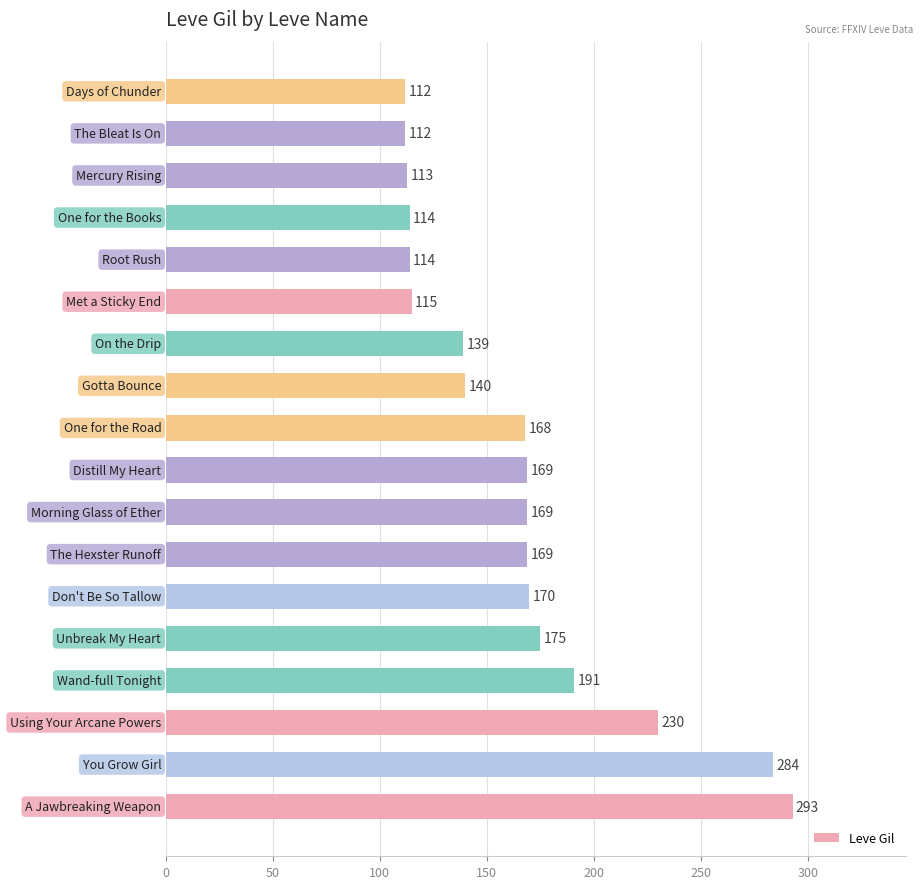

What is the sum of all values?

2977